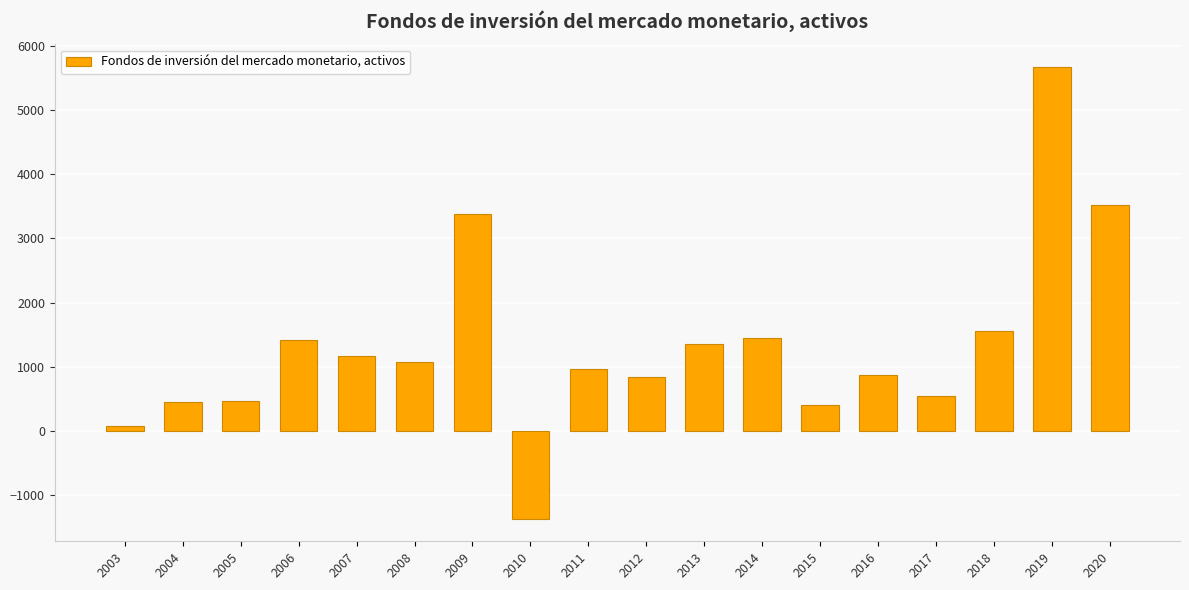

What is the difference between the values at 2017 and 2006?

873